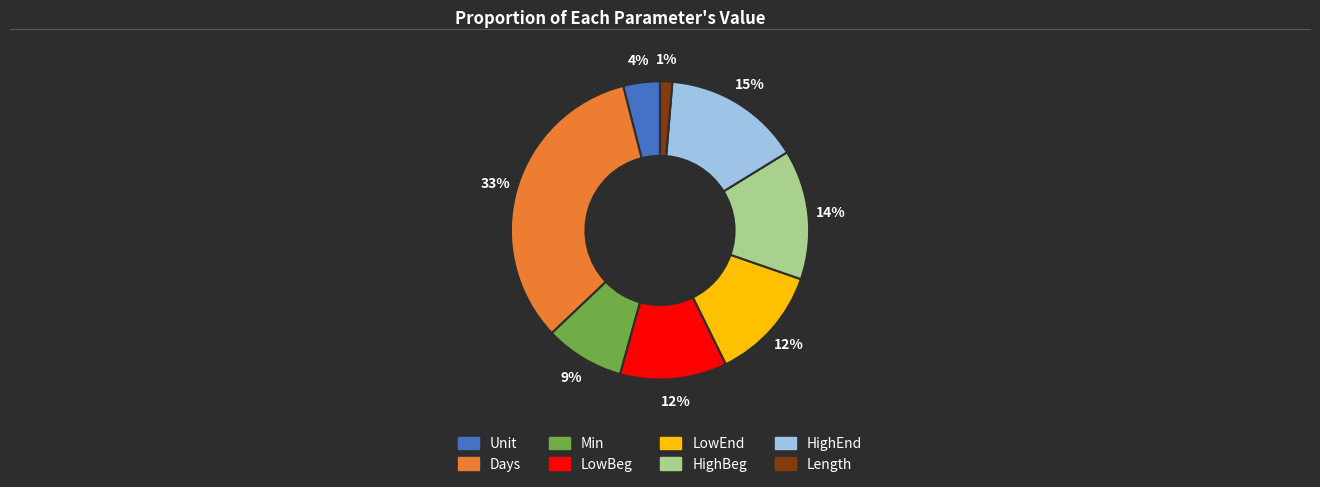

Does any single category account for the majority?

No